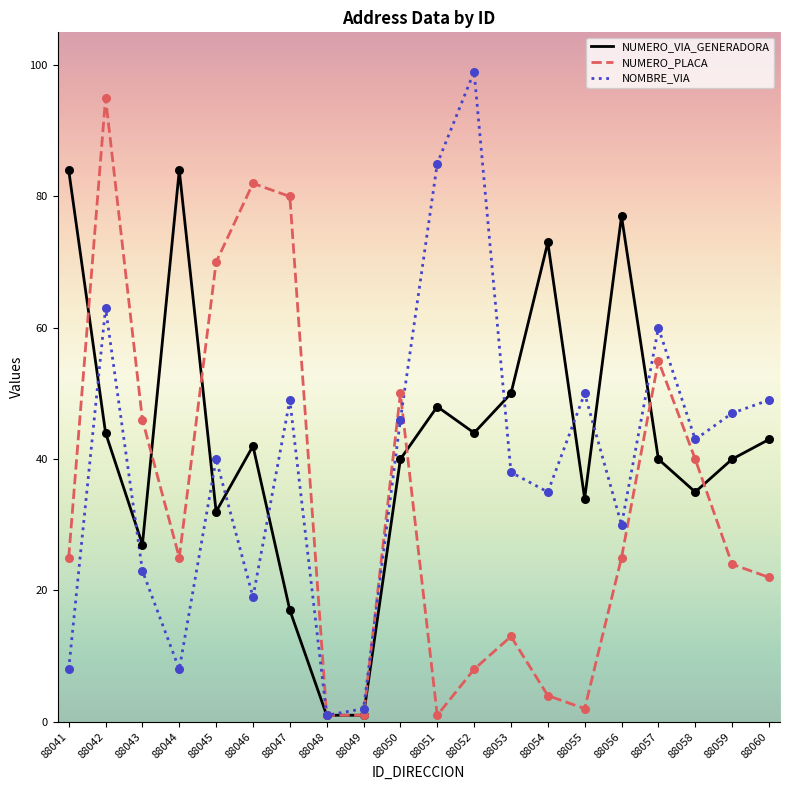

What are all the series names shown in the legend?

NUMERO_VIA_GENERADORA, NUMERO_PLACA, NOMBRE_VIA